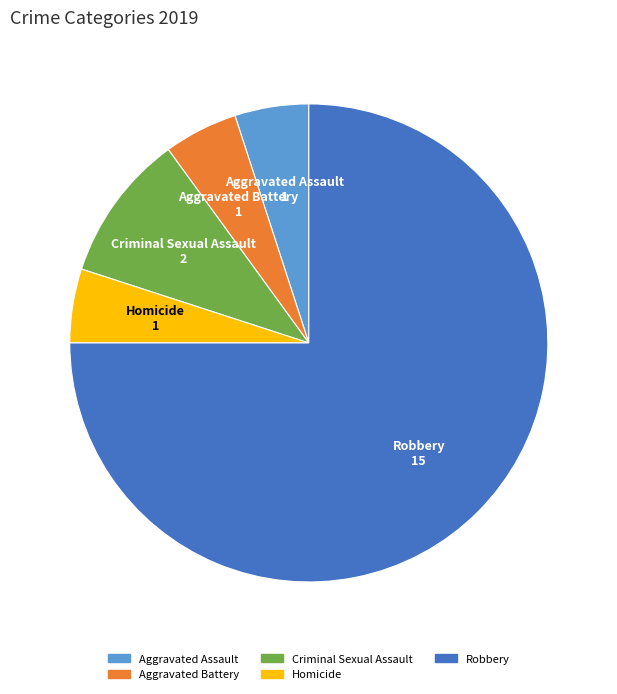

Which slice is the largest?

Robbery